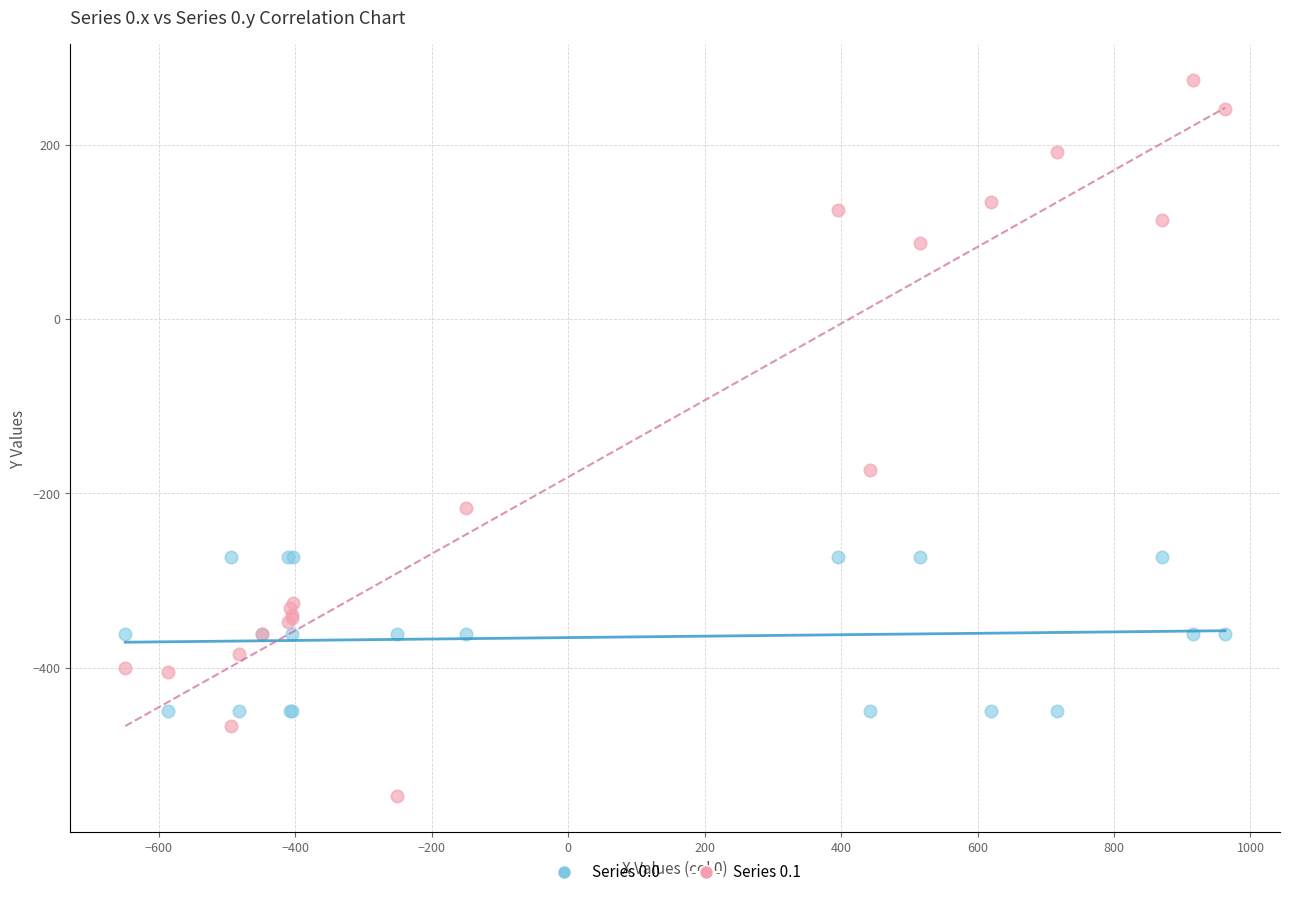

Which series has the widest spread of Y values?

Series 0.1